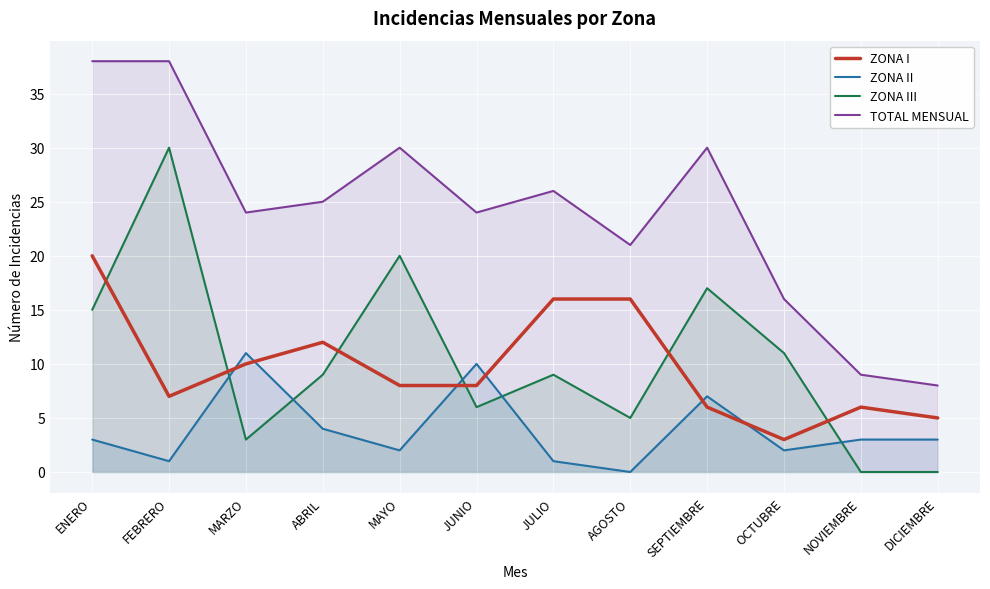

After their last crossing, which series has the higher values: ZONA I or ZONA II?

ZONA I